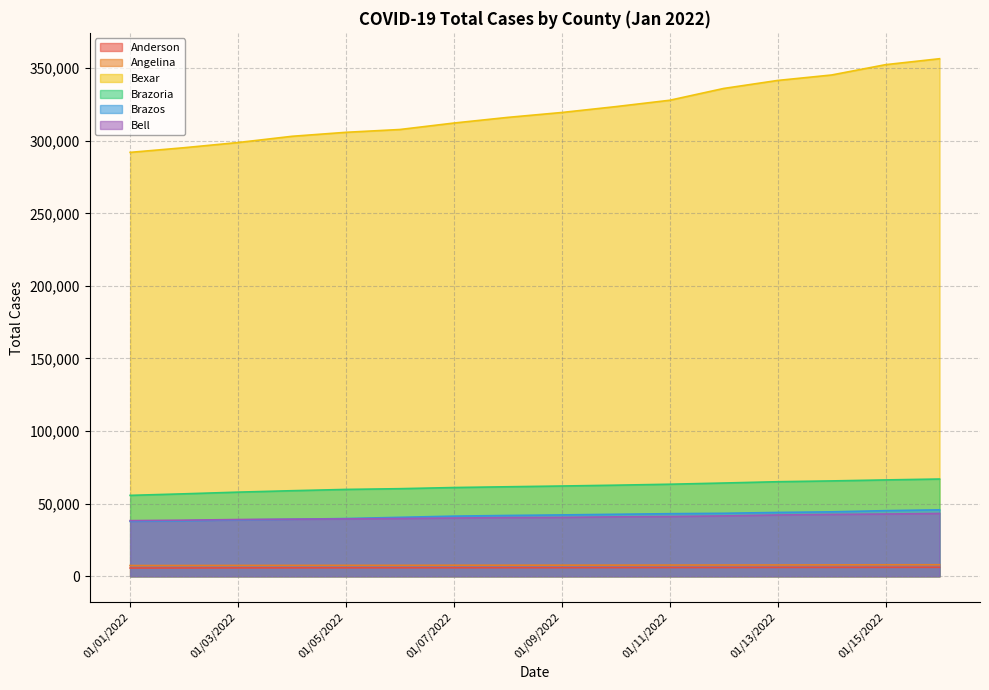

What is the sum of all Bexar values?

5133487